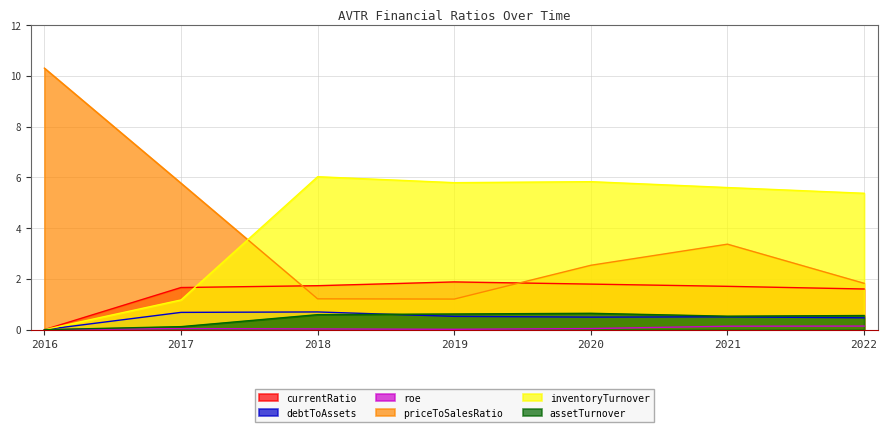

True or false: roe and currentRatio cross at least once.

False